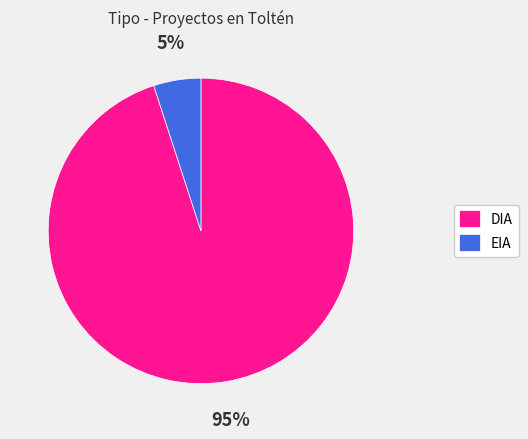

Is it true that DIA is 95% of the pie?

True